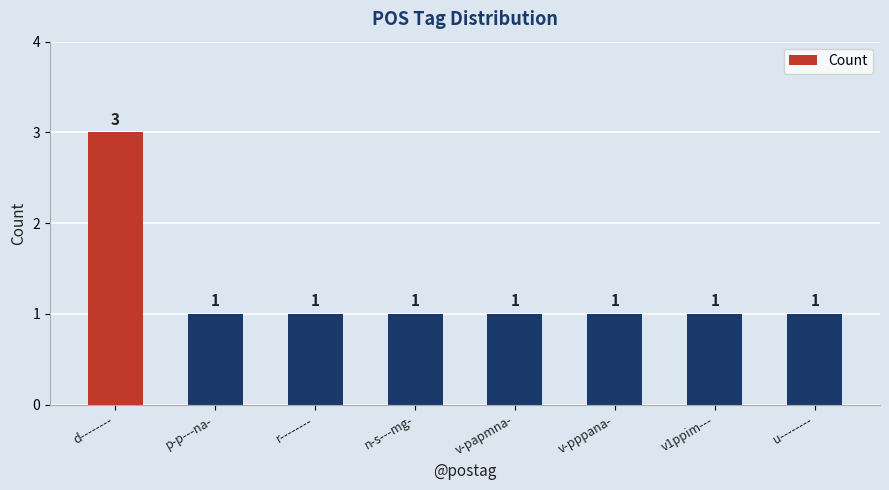

What is the average value?

1